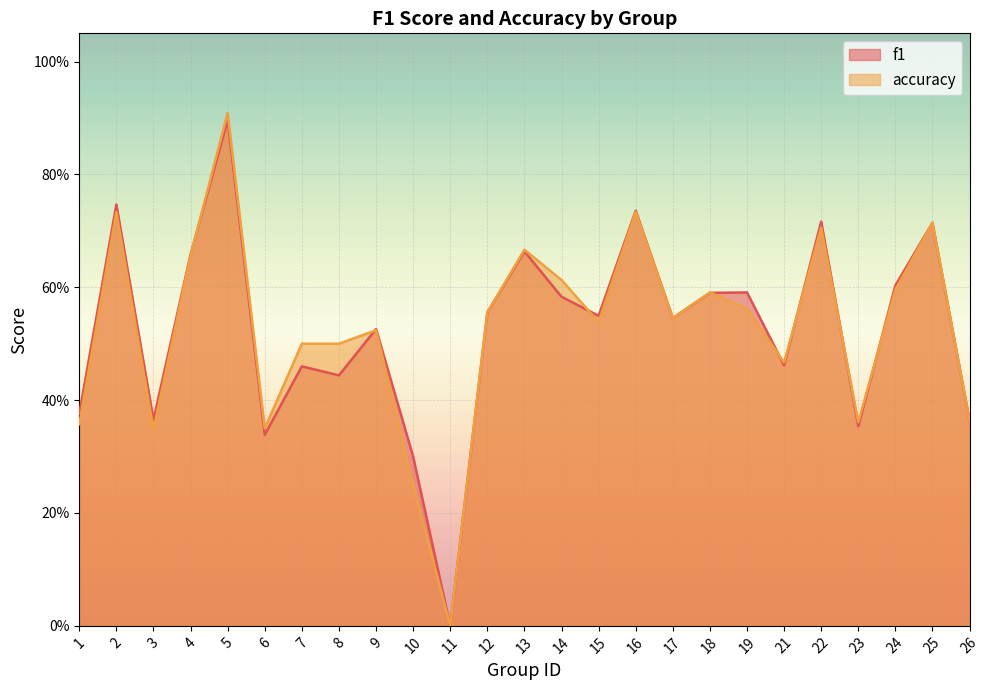

At how many categories does at least one series exceed 0?

24